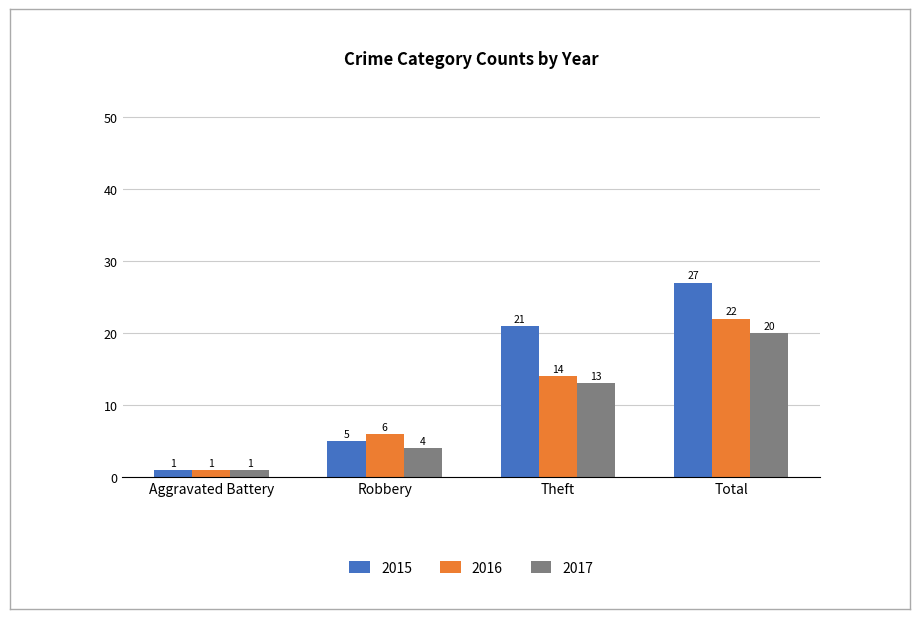

How many bars are there in each group?

3